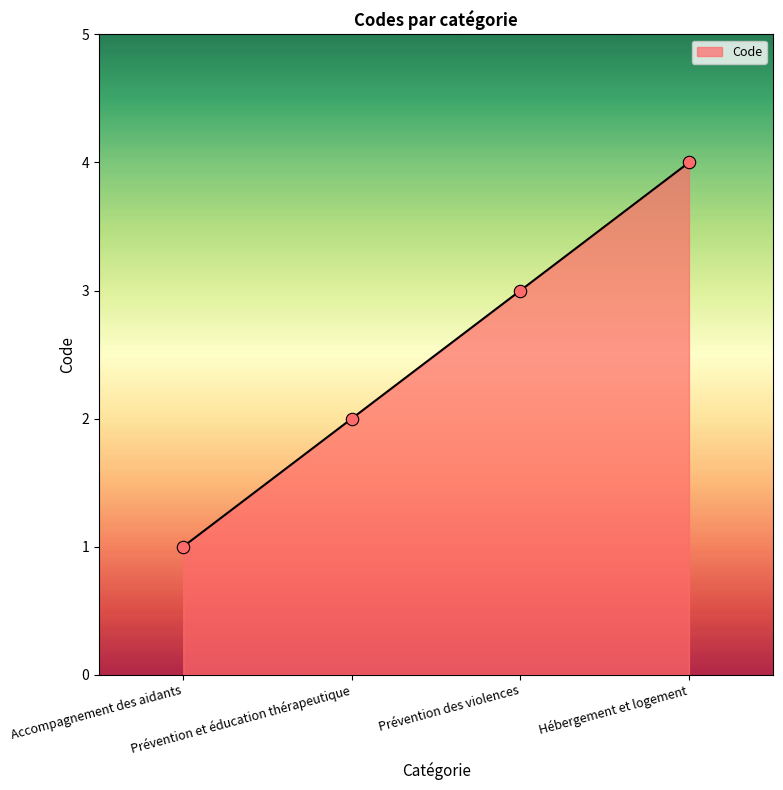

Approximately how many times larger is the value at Prévention et éducation thérapeutique compared to Prévention des violences?

0.7